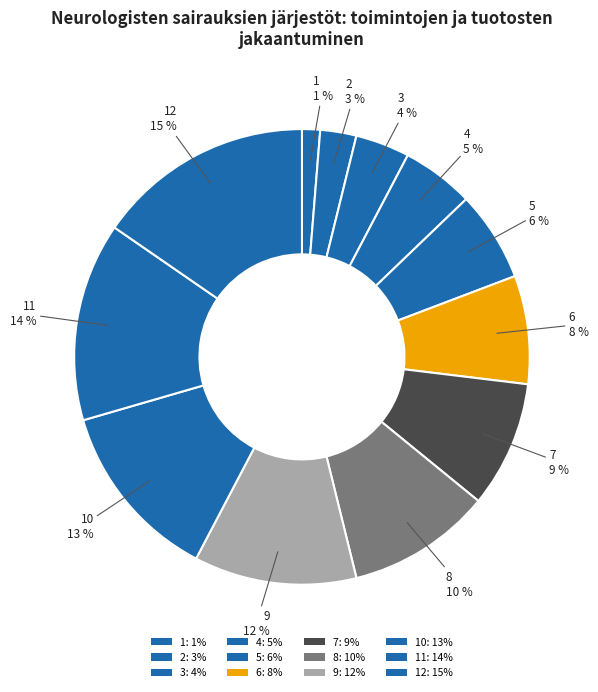

How many slices are in this pie chart?

12